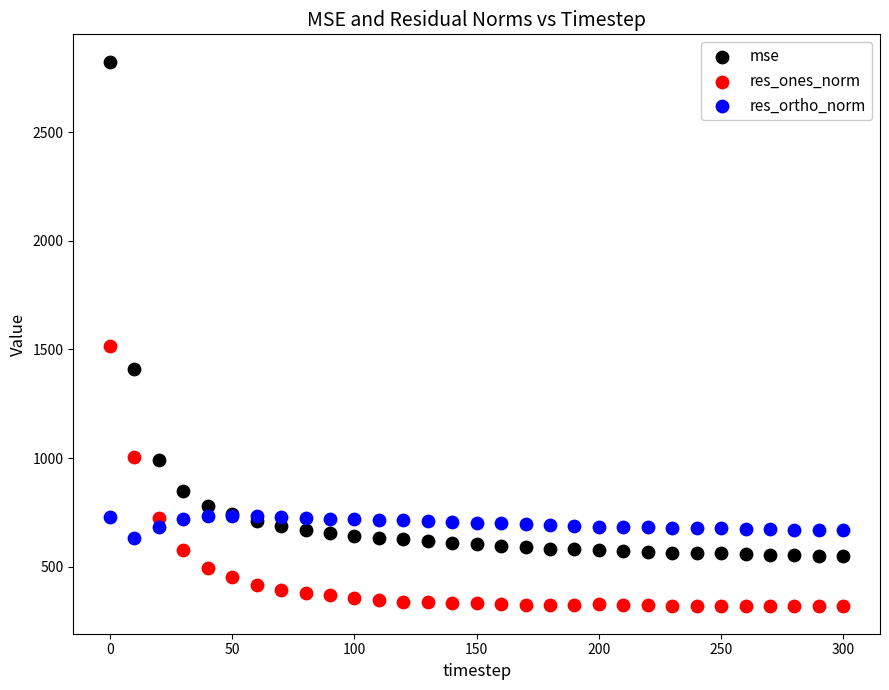

Which series contains the highest Y value?

mse